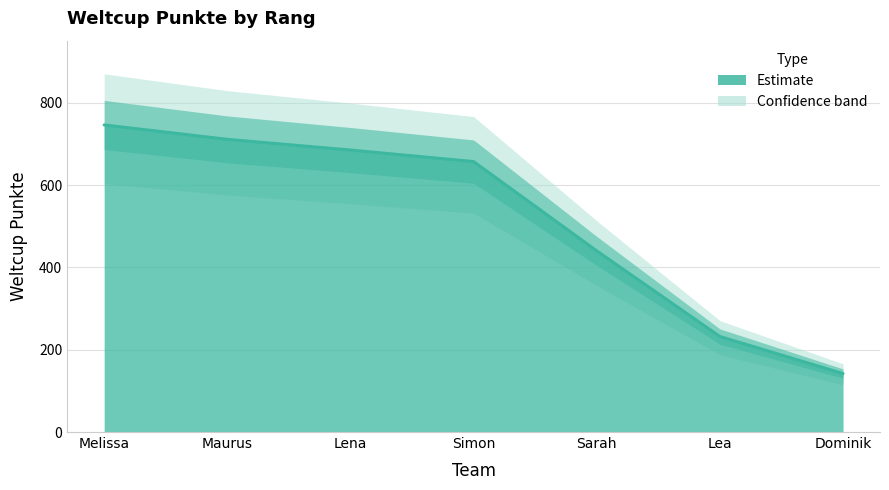

List the labels in order of value, largest first.

Melissa, Maurus, Lena, Simon, Sarah, Lea, Dominik